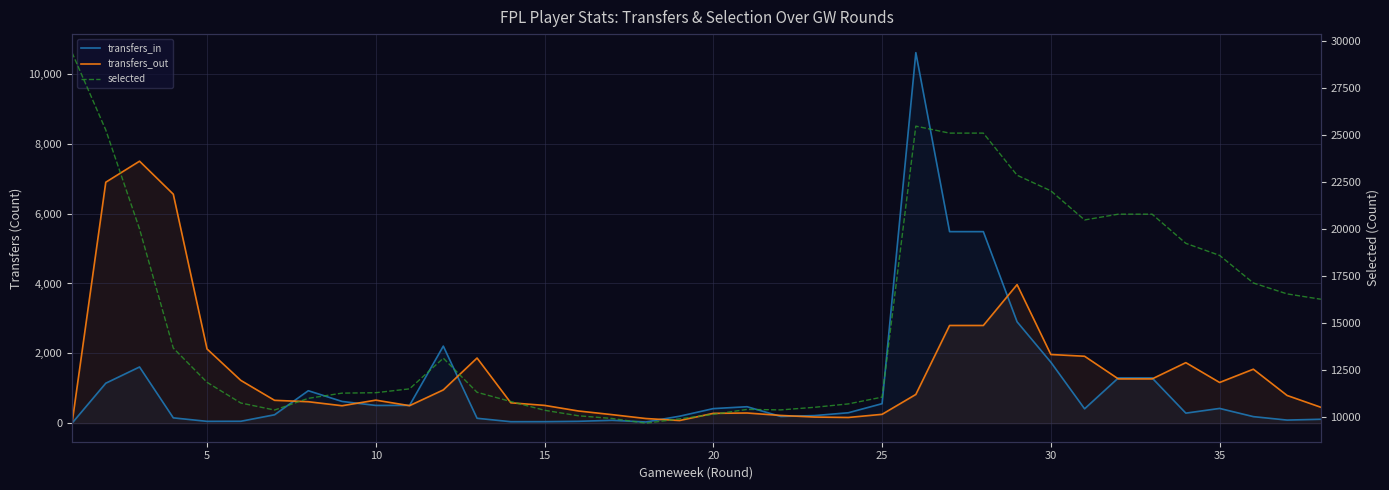

How many data points does each series have?

38